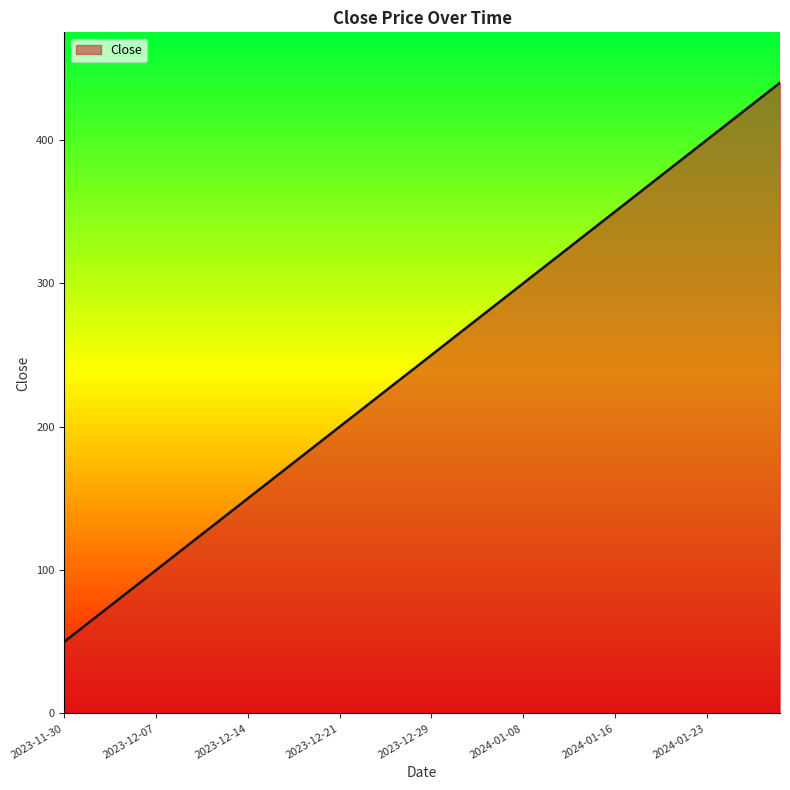

What is the difference between the maximum and minimum values?

390